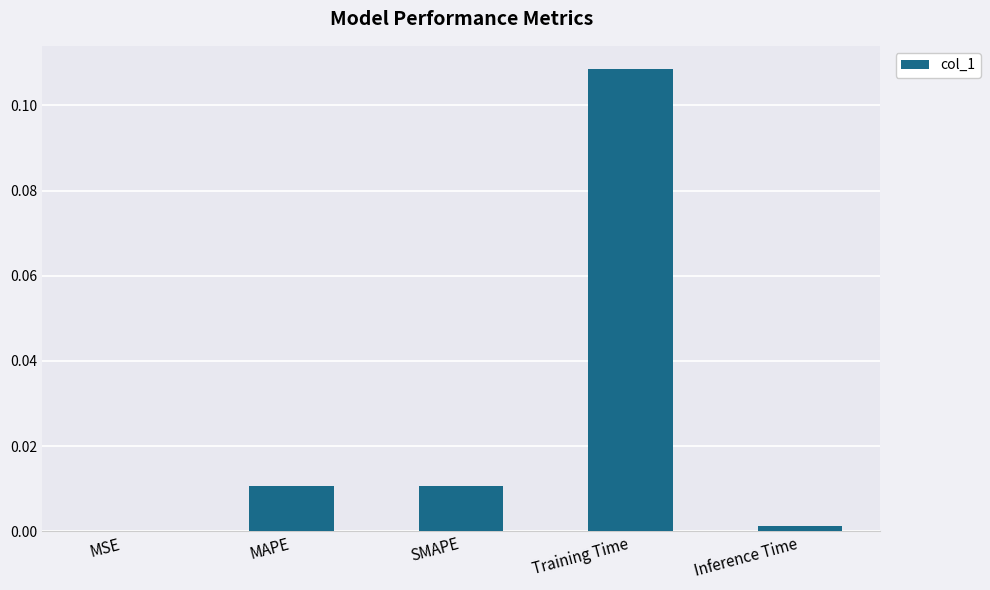

Which category has the highest value across all series?

Training Time